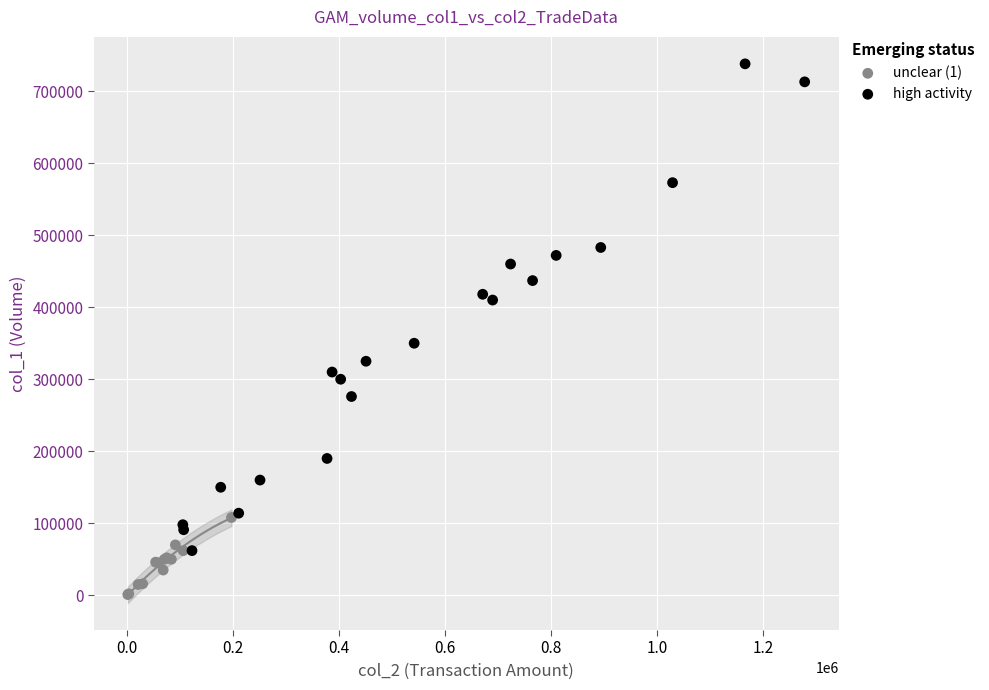

Which series contains the highest Y value?

high activity